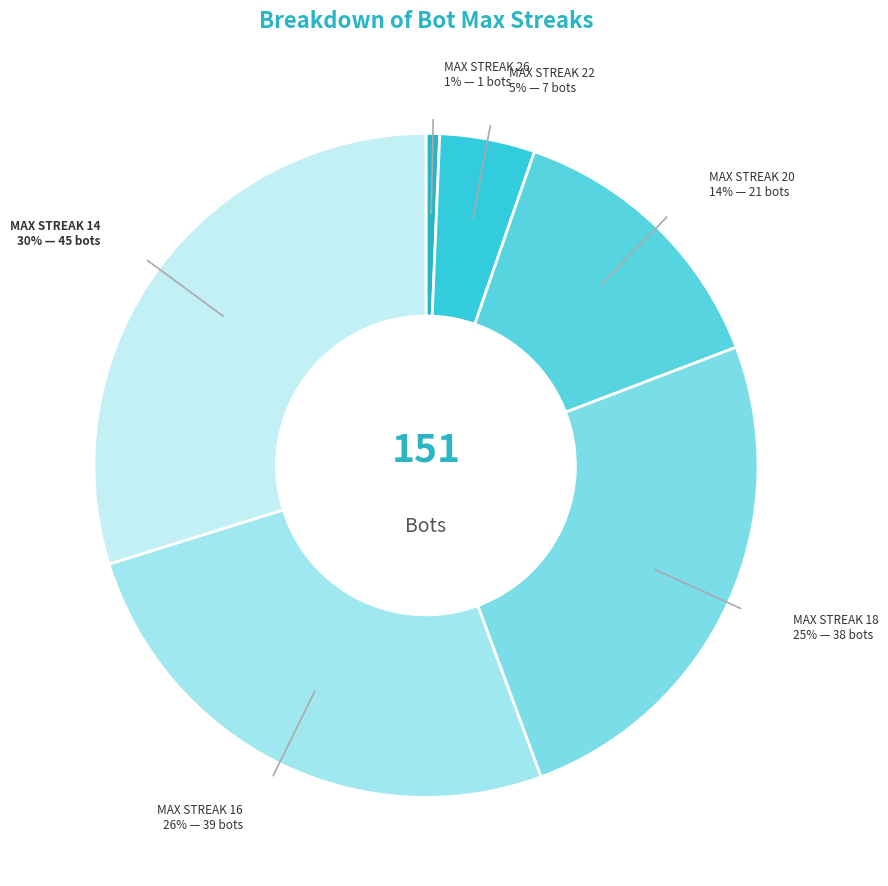

What portion of the pie excludes 26?

99.3%